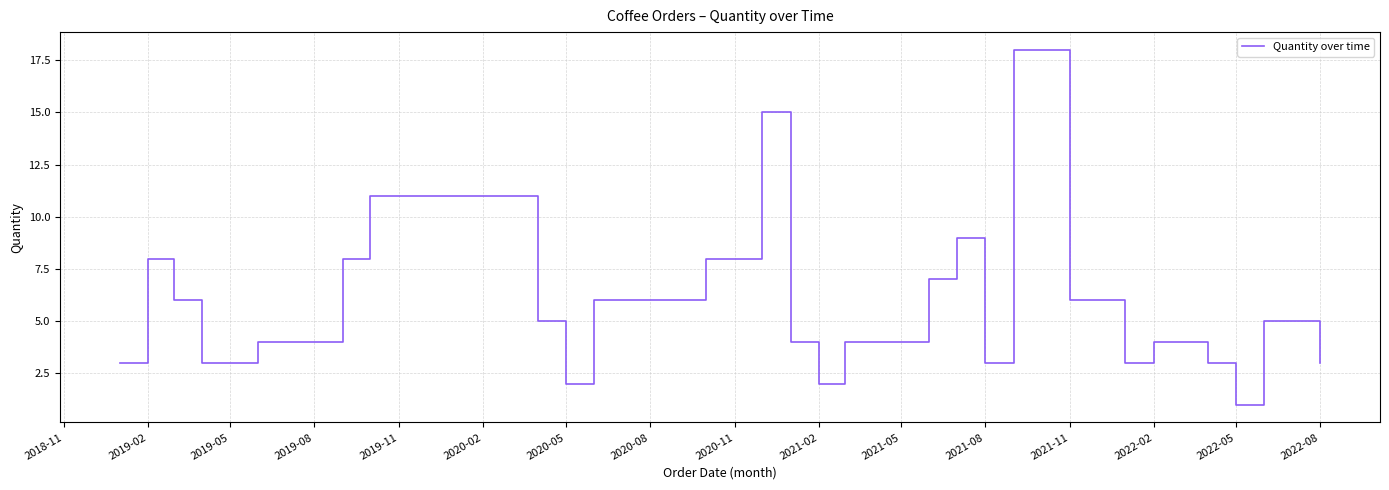

What is the greatest value displayed?

18